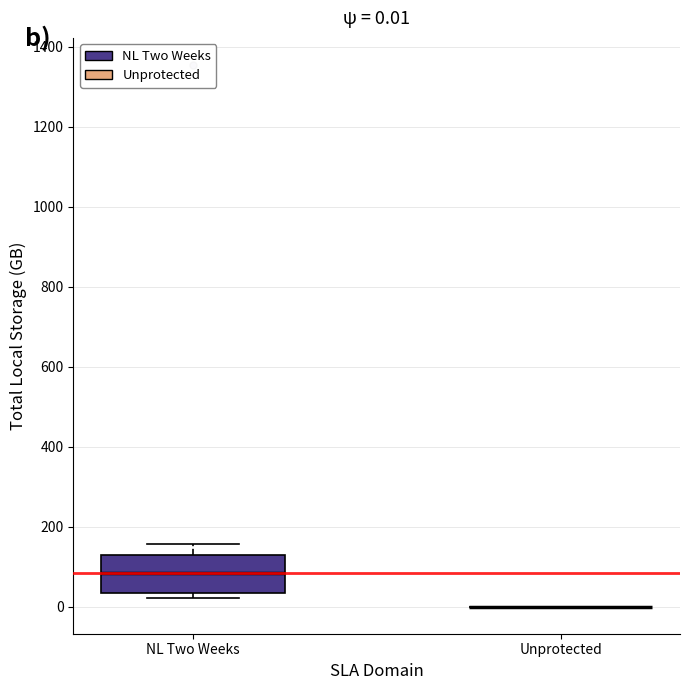

Comparing the boxes themselves (not the whiskers), which one is the tallest?

NL Two Weeks